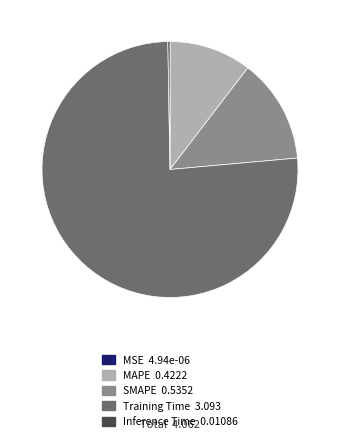

Is the sum of MAPE and Training Time greater than half?

Yes